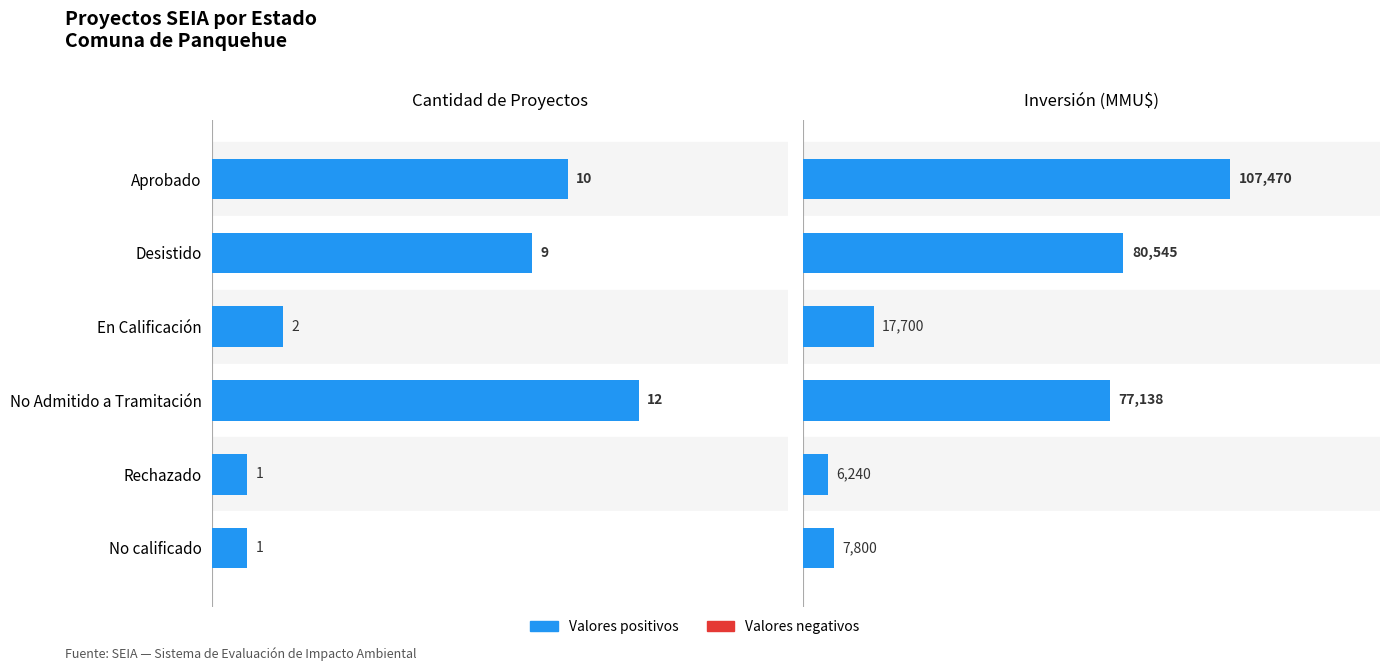

Which series has the largest total across all categories?

Inversión(MMU$)